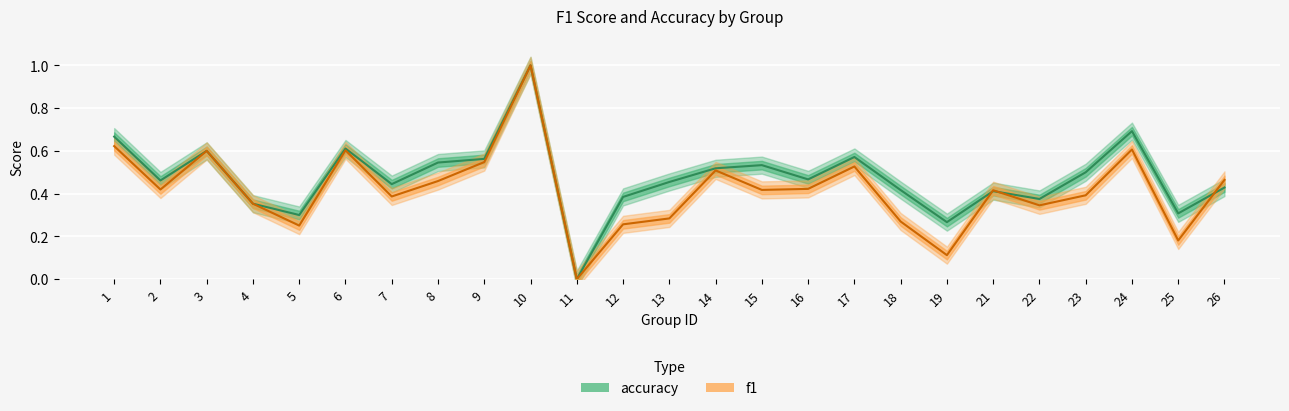

What is the total value across all series at 3?

1.2